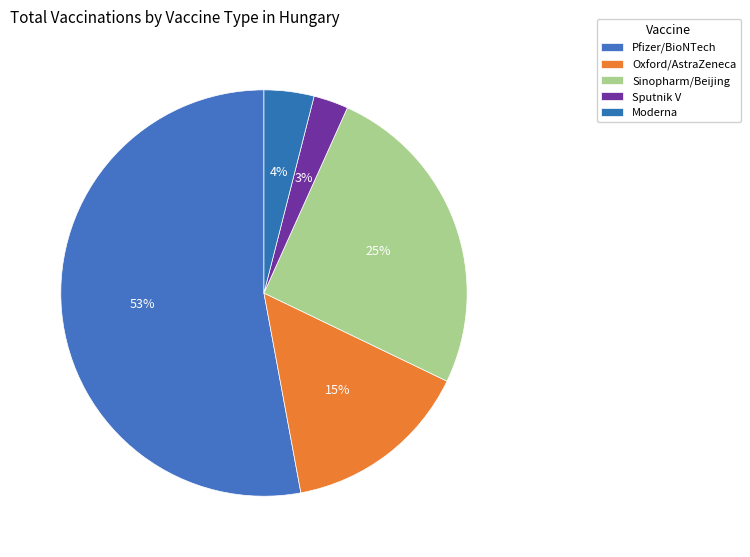

Approximately how many times larger is the value at Sputnik V compared to Moderna?

0.7